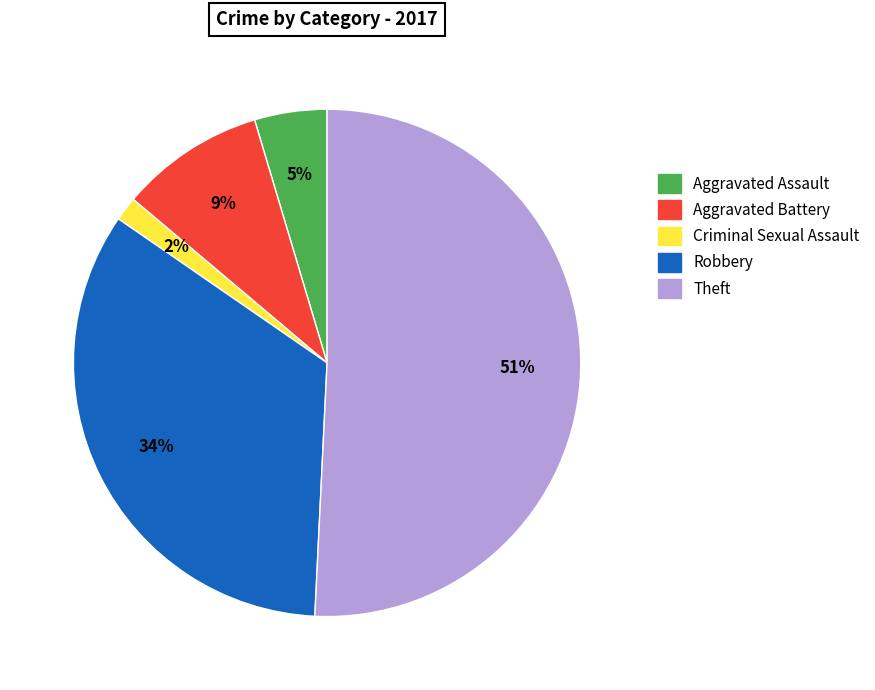

Rank the categories by value from highest to lowest.

Theft, Robbery, Aggravated Battery, Aggravated Assault, Criminal Sexual Assault